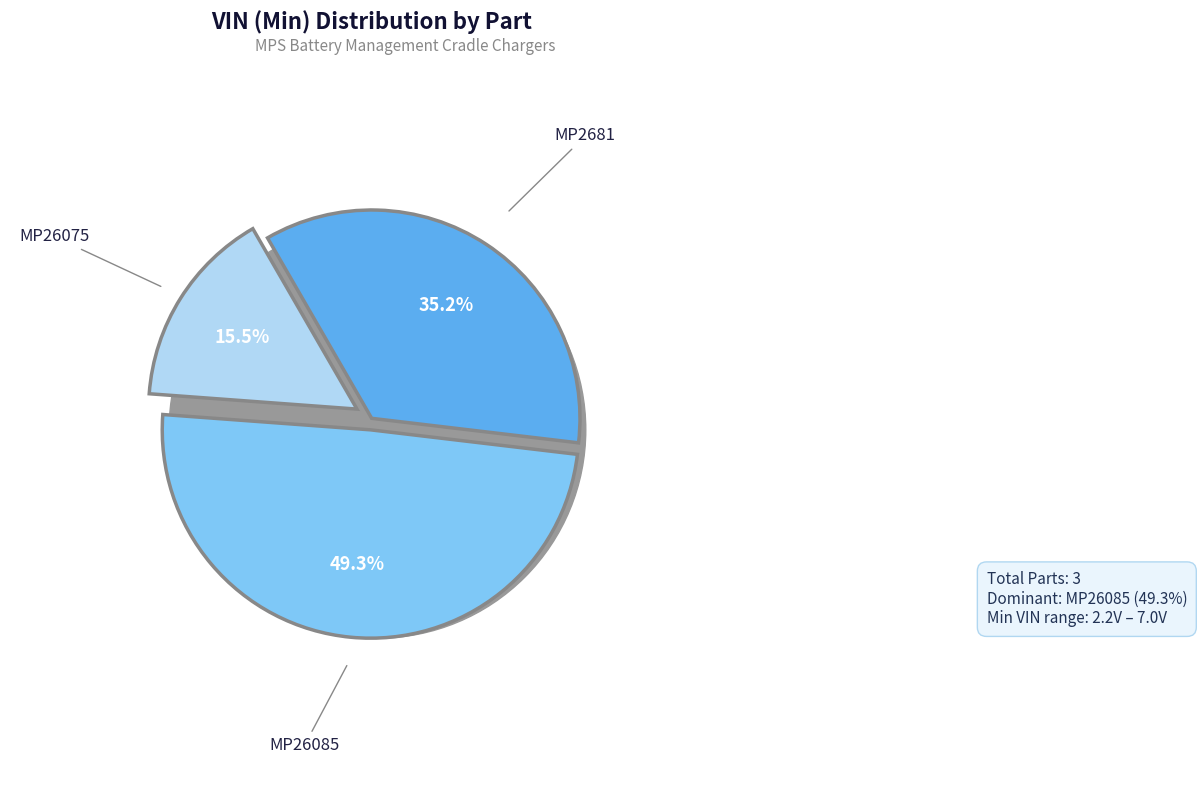

Count the number of slices in the pie.

3